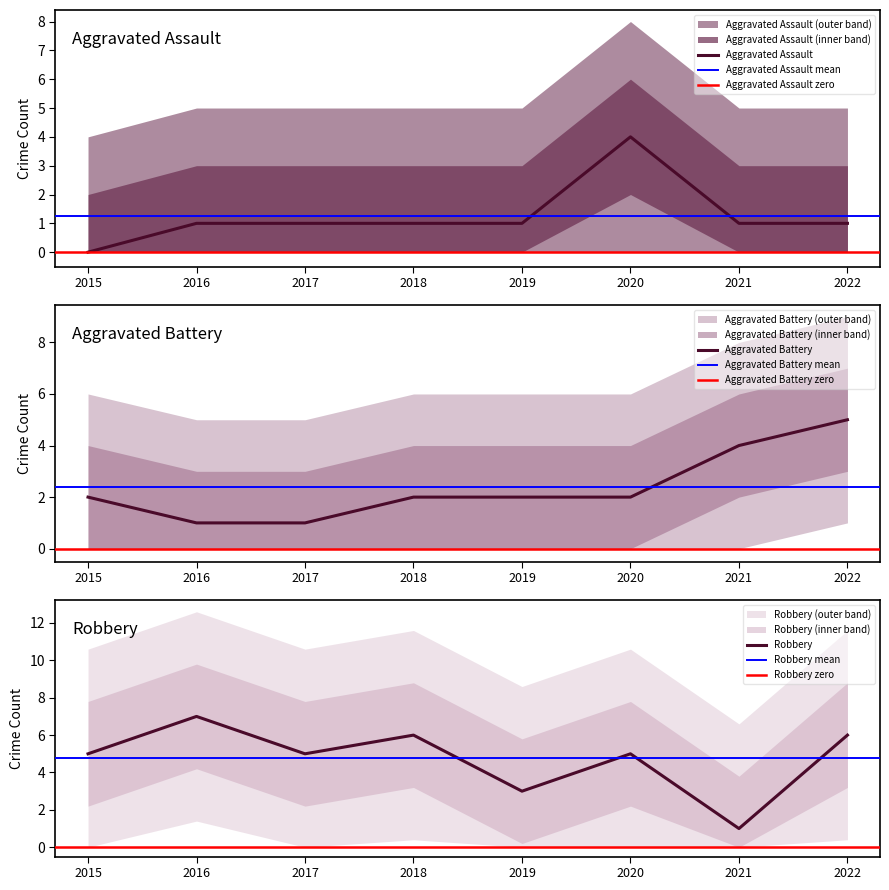

Rank the categories by Robbery value from lowest to highest.

2021, 2019, 2015, 2017, 2020, 2018, 2022, 2016